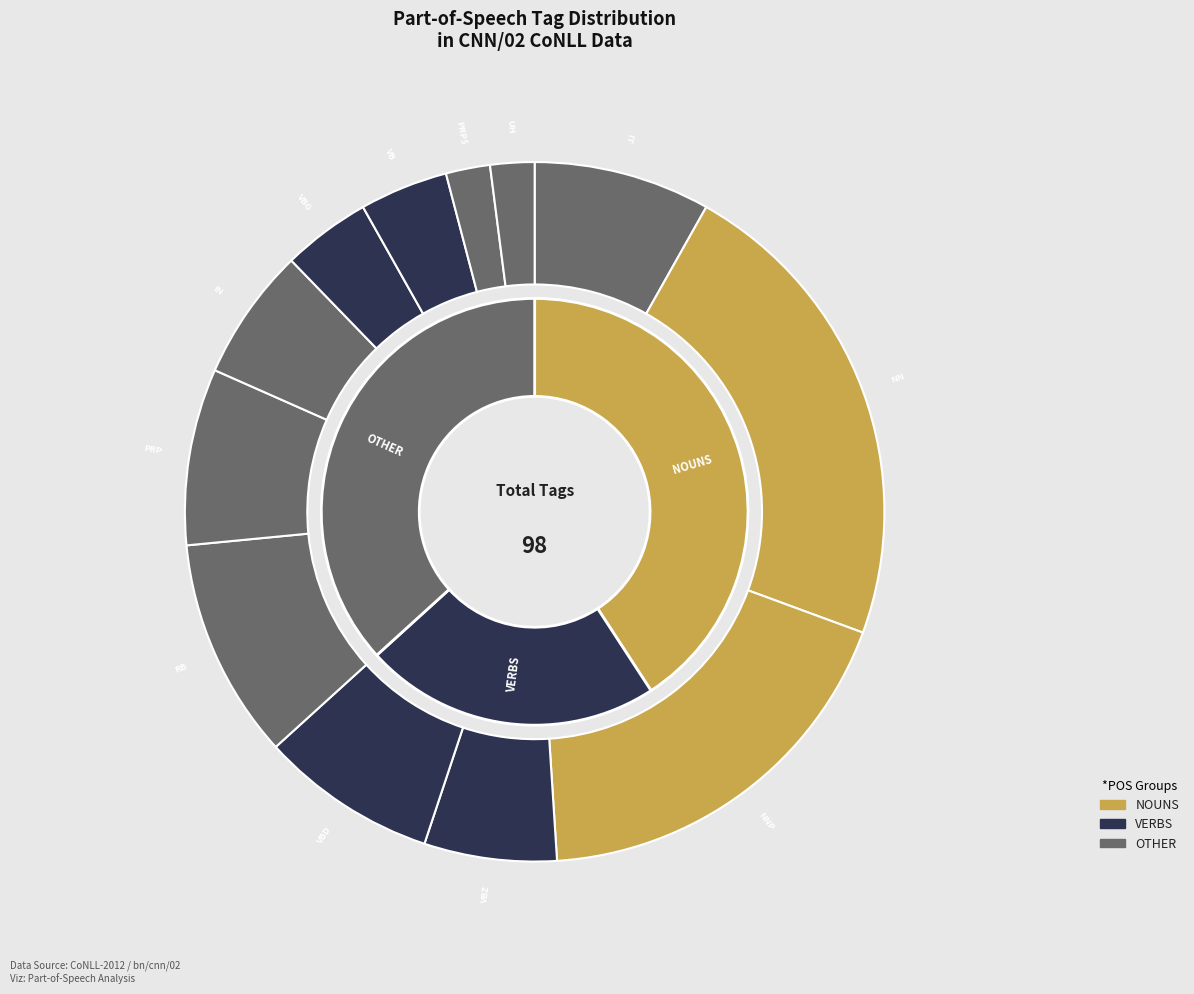

Is it true that PRP$ is 1% of the pie?

False